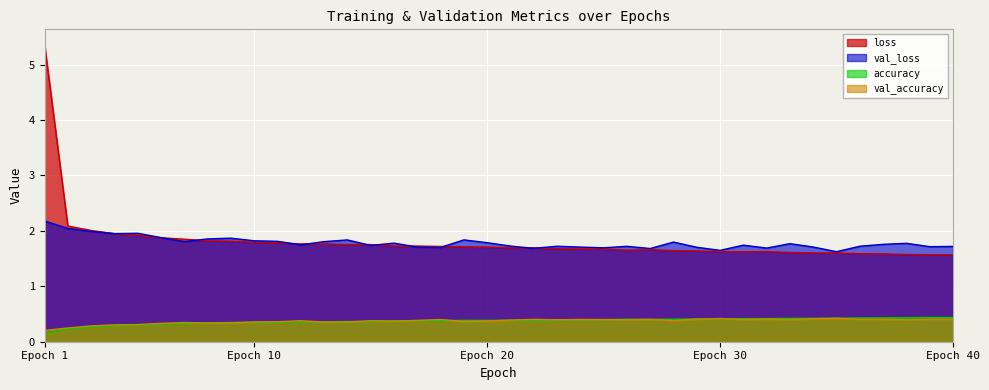

At how many categories does at least one series exceed 4?

1